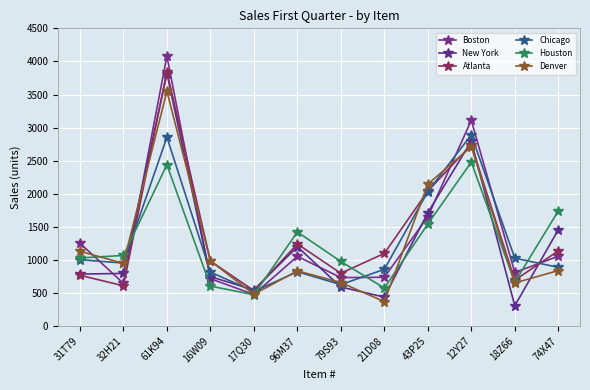

At which category does Atlanta reach its first local peak?

61K94